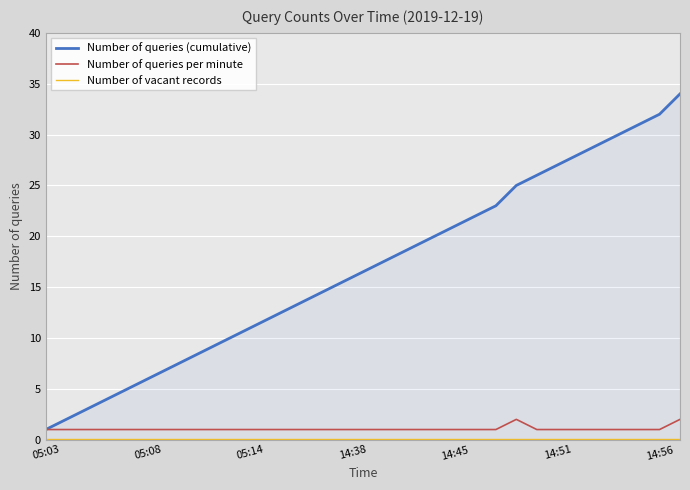

What is the lowest value of the Number of queries per minute series?

1.0